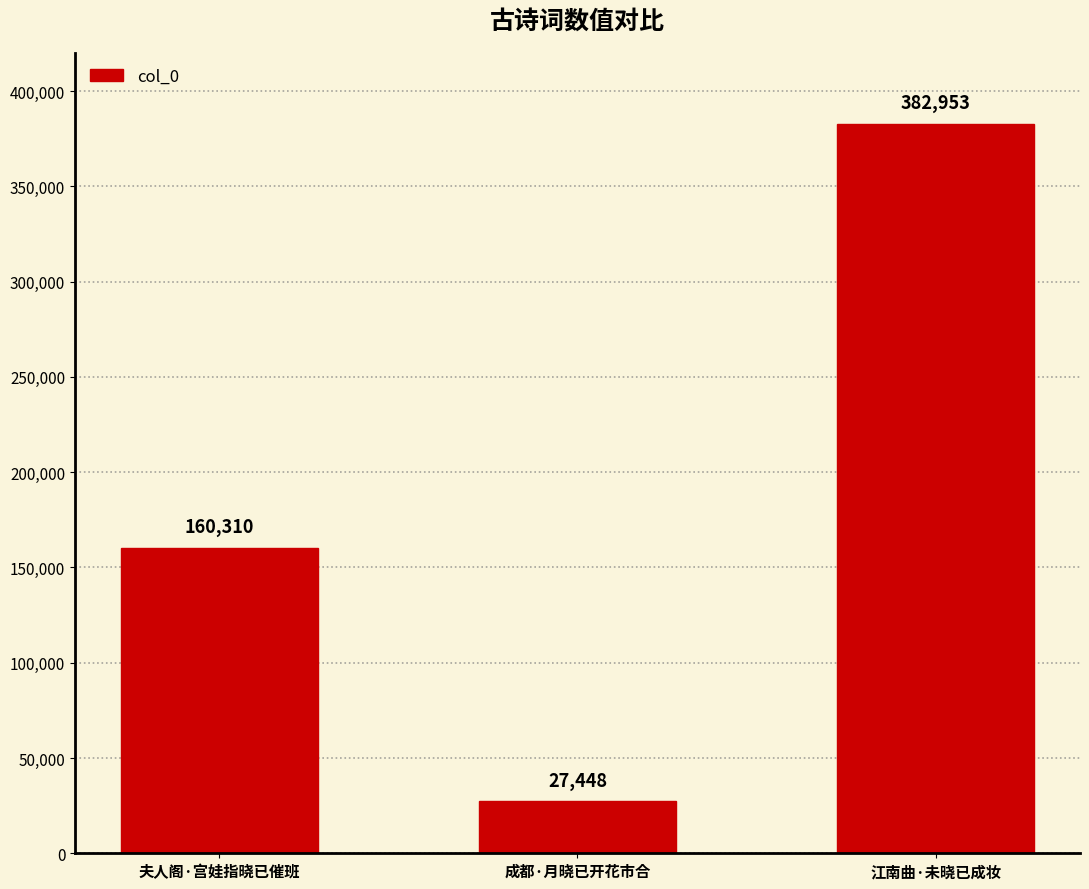

What is the label of the 1st bar from the left?

夫人阁·宫娃指晓已催班